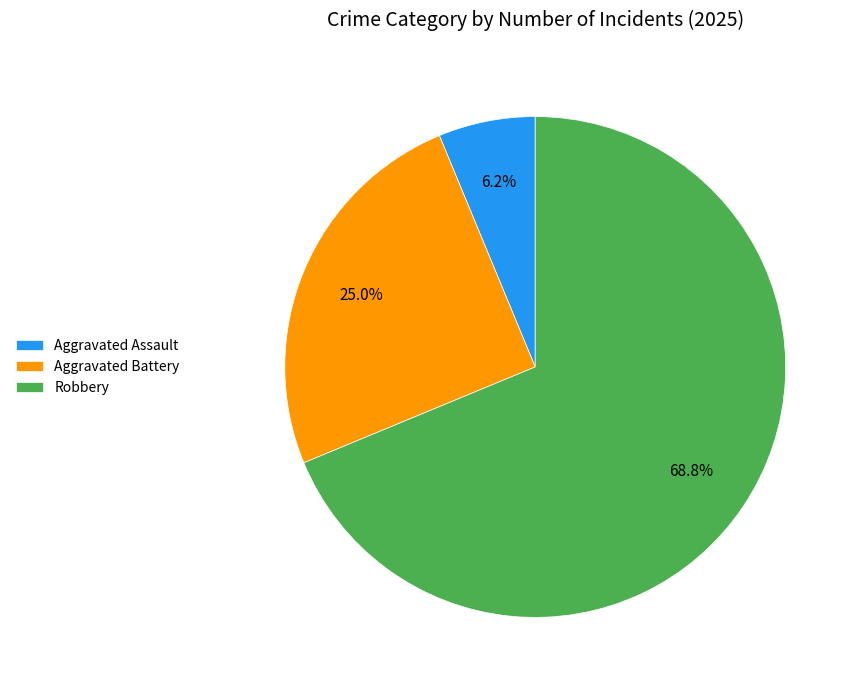

Is the sum of Aggravated Battery and Aggravated Assault greater than half?

No